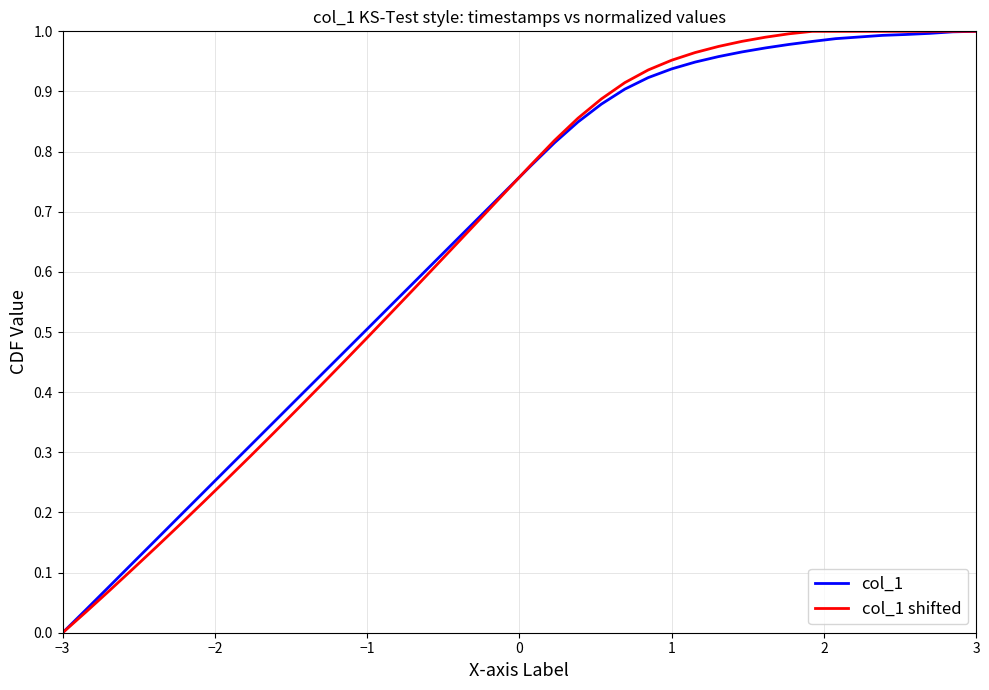

What is the difference between the second highest and minimum values in the col_1 series?

1.0